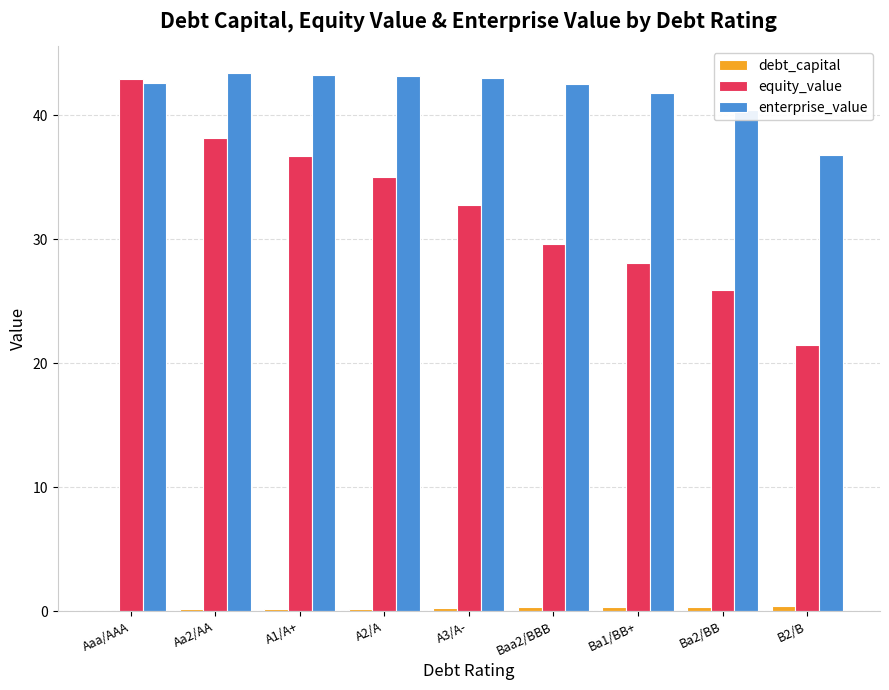

At which category is the sum across all series the highest?

Aaa/AAA